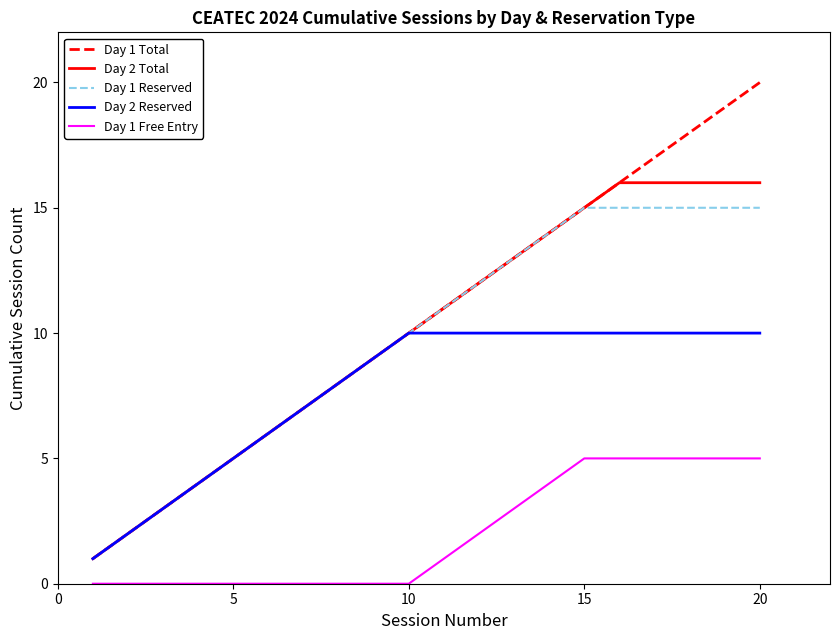

True or false: Day 1 Free Entry and Day 2 Reserved intersect in this chart.

False